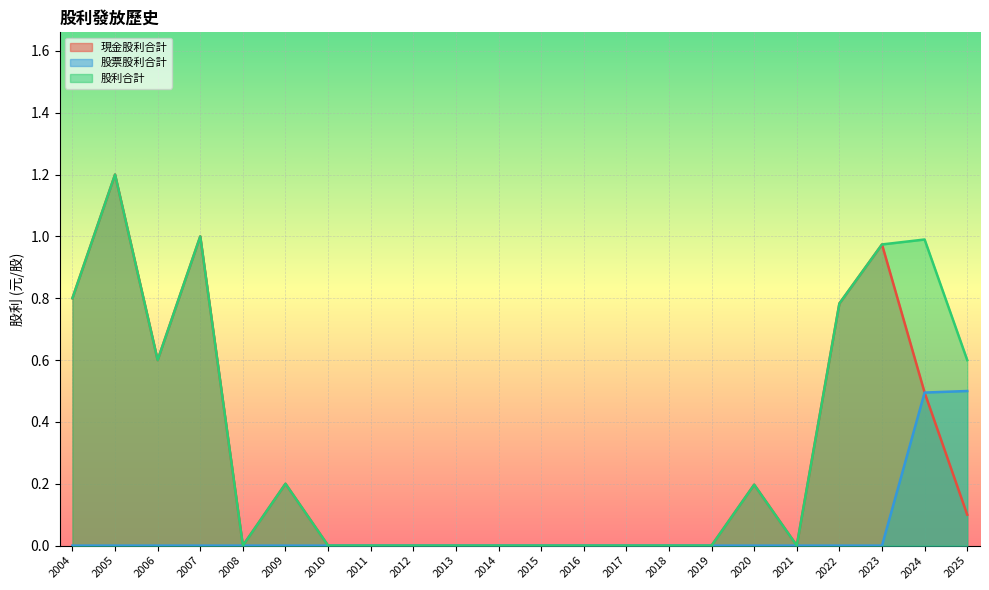

What is the average value of the 現金股利合計 series?

0.3